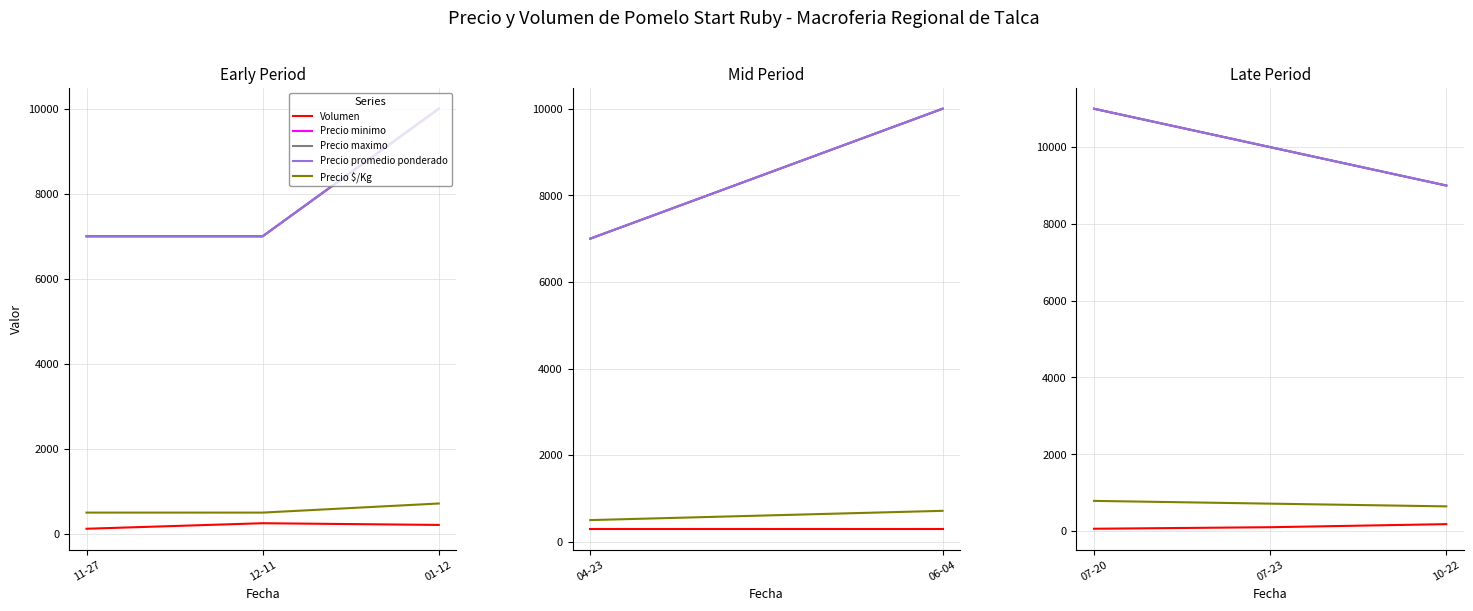

Between 07-20 and 10-22, which is larger?

10-22